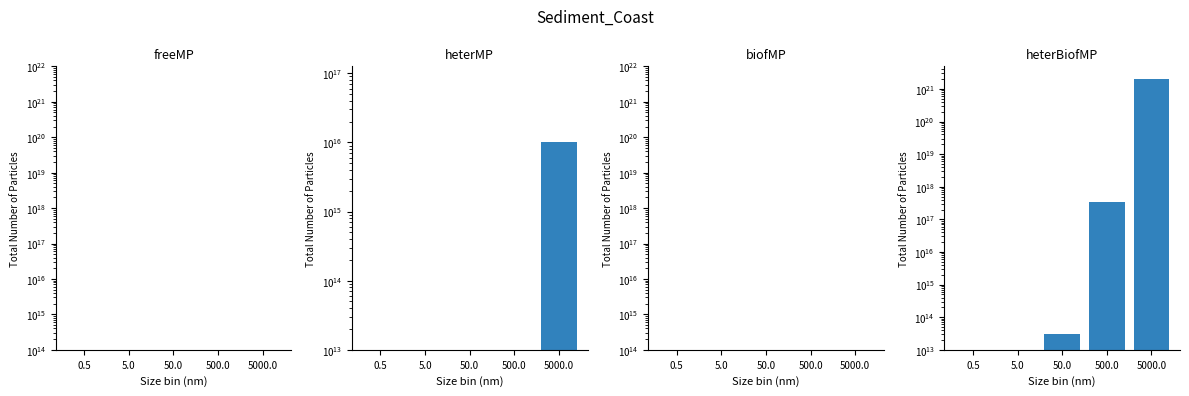

What is the difference between the highest and lowest values at 5000.0?

2000000000000000000000